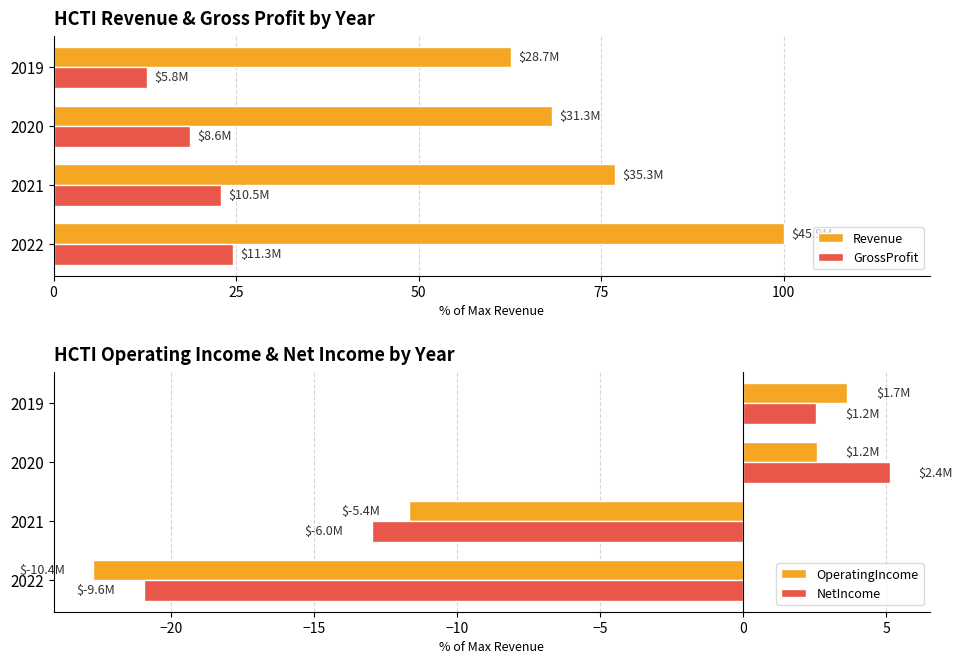

True or false: NetIncome has a value of -20.9 at 0.

True